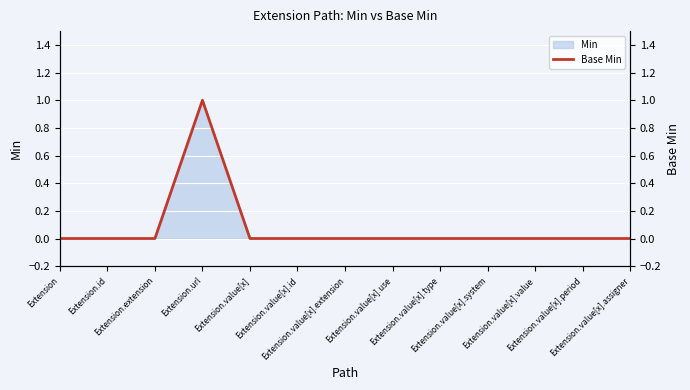

True or false: the data shows -1 at Extension.value[x].extension.

False